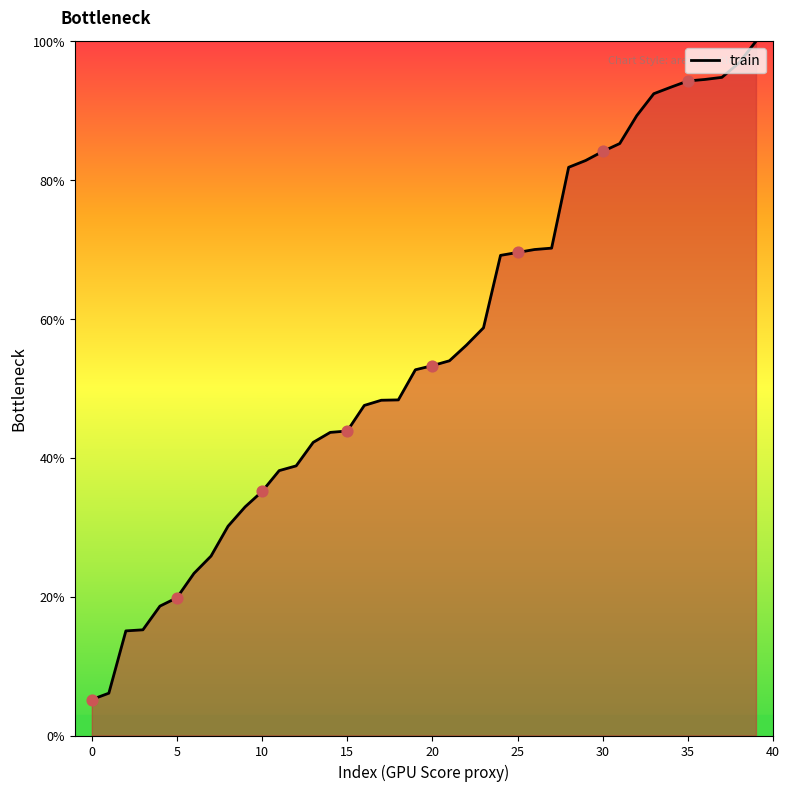

What is the difference between the maximum and minimum values?

94.8